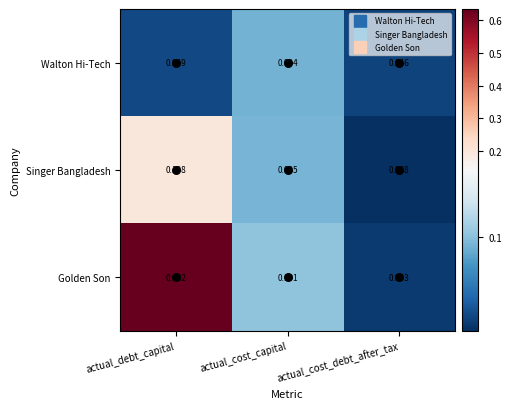

At which category is the sum across all series the highest?

actual_debt_capital